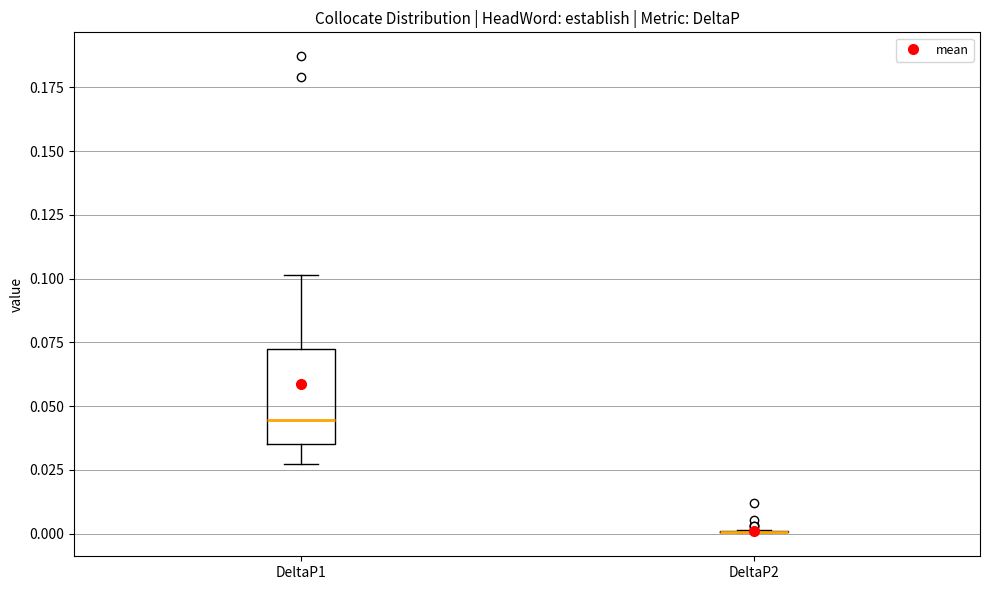

Reading left to right, read every box against the y-axis: the position of its median line, the range the box covers, and the ends of its whiskers. The values are not printed on the chart, so give them approximately, as read against the axis.

DeltaP1: median 0.045, box 0.035 to 0.075, whiskers 0.030 to 0.100
DeltaP2: box collapsed to a line at 0.000, whiskers 0.000 to 0.000